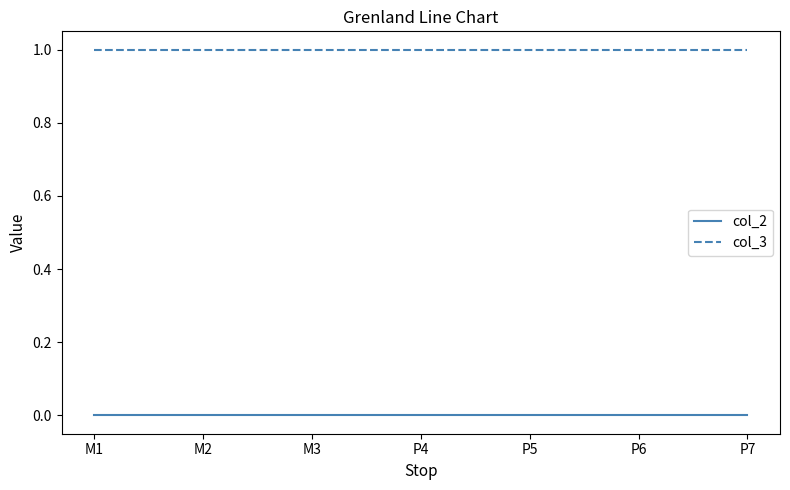

What position from the left is M3?

3